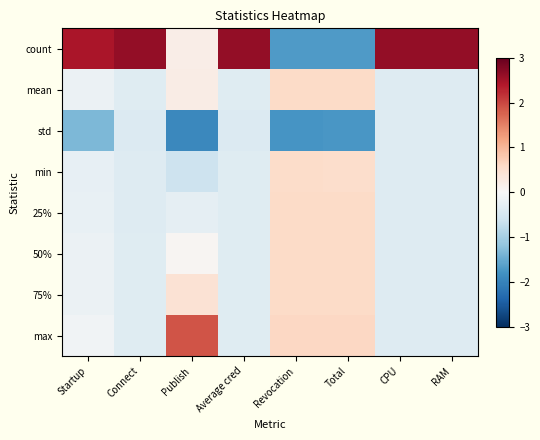

Reading left to right, list all the values displayed in this chart.

count: Startup=2.4	Connect=2.6	Publish=0.2	Average cred=2.6	Revocation=-1.7	Total=-1.7	CPU=2.6	RAM=2.6
mean: Startup=-0.2	Connect=-0.4	Publish=0.2	Average cred=-0.4	Revocation=0.6	Total=0.6	CPU=-0.4	RAM=-0.4
std: Startup=-1.3	Connect=-0.4	Publish=-1.9	Average cred=-0.4	Revocation=-1.8	Total=-1.8	CPU=-0.4	RAM=-0.4
min: Startup=-0.2	Connect=-0.4	Publish=-0.6	Average cred=-0.4	Revocation=0.6	Total=0.5	CPU=-0.4	RAM=-0.4
25%: Startup=-0.2	Connect=-0.4	Publish=-0.3	Average cred=-0.4	Revocation=0.6	Total=0.6	CPU=-0.4	RAM=-0.4
50%: Startup=-0.2	Connect=-0.4	Publish=0.1	Average cred=-0.4	Revocation=0.6	Total=0.6	CPU=-0.4	RAM=-0.4
75%: Startup=-0.2	Connect=-0.4	Publish=0.4	Average cred=-0.4	Revocation=0.6	Total=0.6	CPU=-0.4	RAM=-0.4
max: Startup=-0.1	Connect=-0.4	Publish=1.9	Average cred=-0.4	Revocation=0.6	Total=0.6	CPU=-0.4	RAM=-0.4